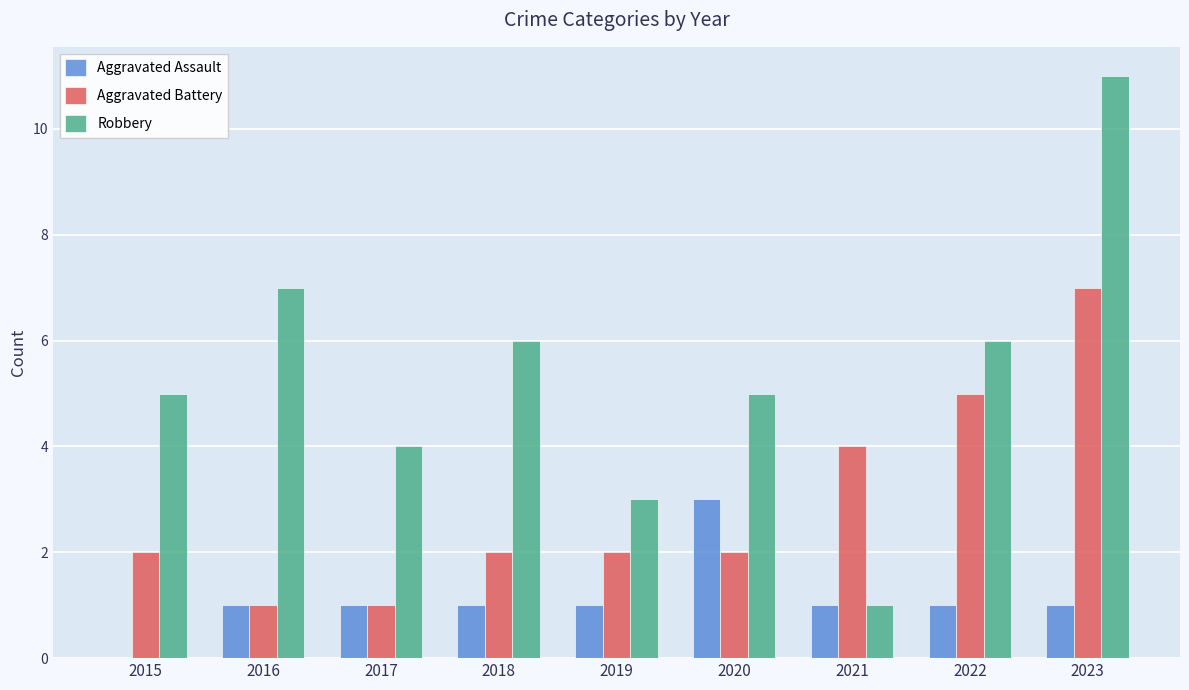

Which label corresponds to the largest value in the chart?

2023